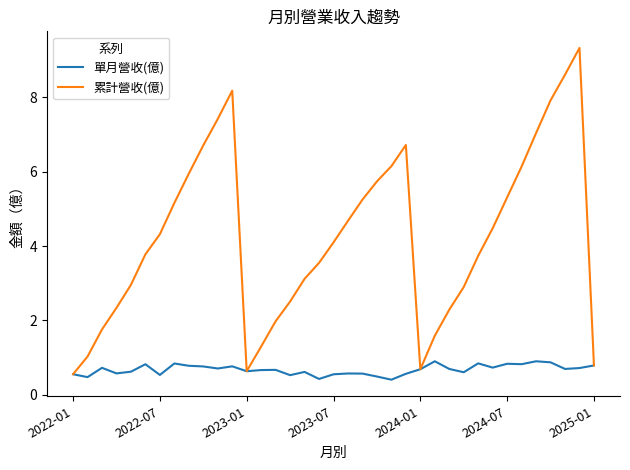

What are all the series names shown in the legend?

單月營收(億), 累計營收(億)